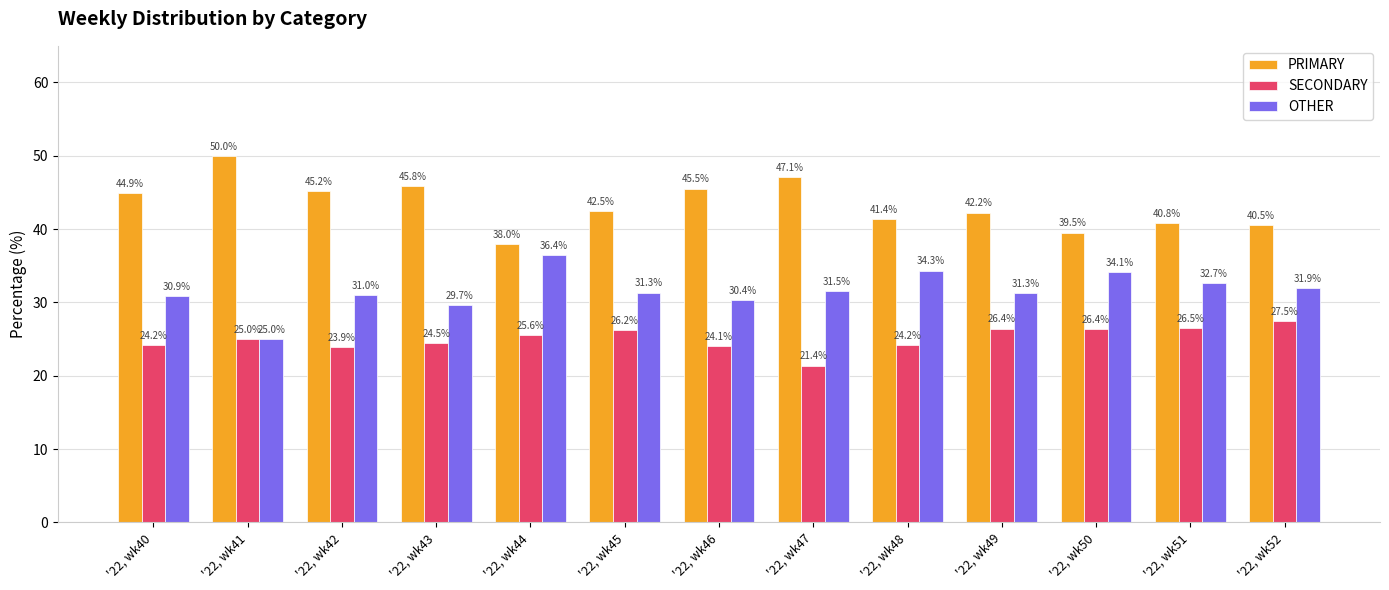

List the series in order of their overall mean, highest first.

PRIMARY, OTHER, SECONDARY